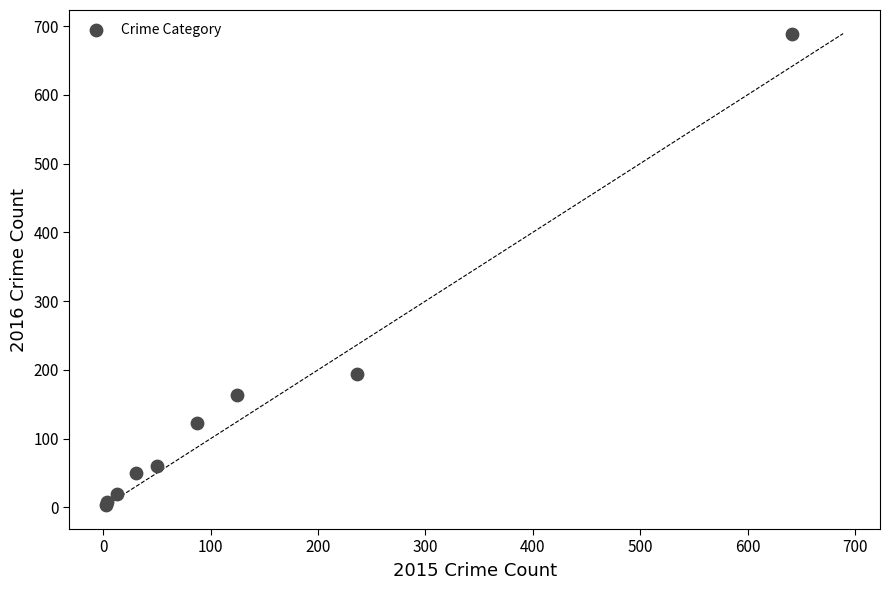

What Y value in the scatter plot is closest to 346?

194